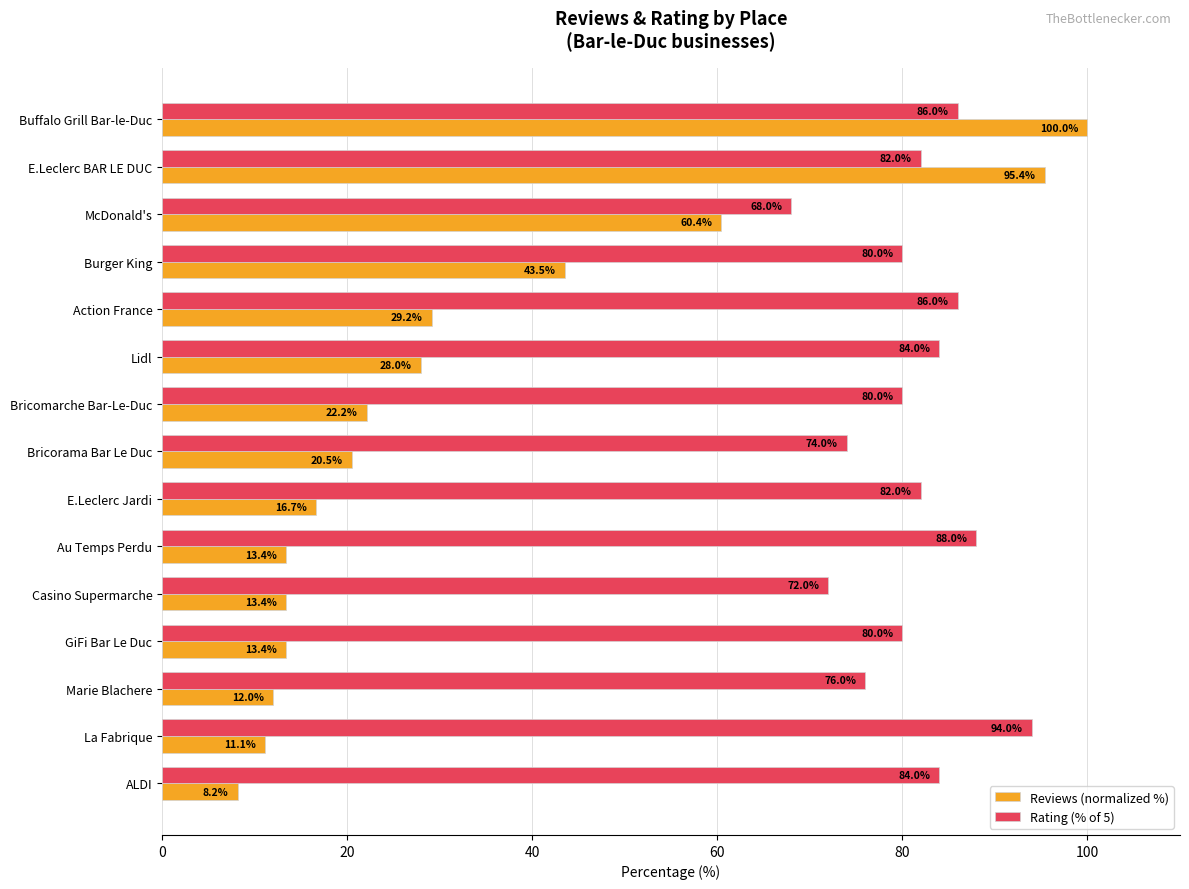

What is the difference between the Rating (% of 5) values at La Fabrique and E.Leclerc BAR LE DUC?

12.0